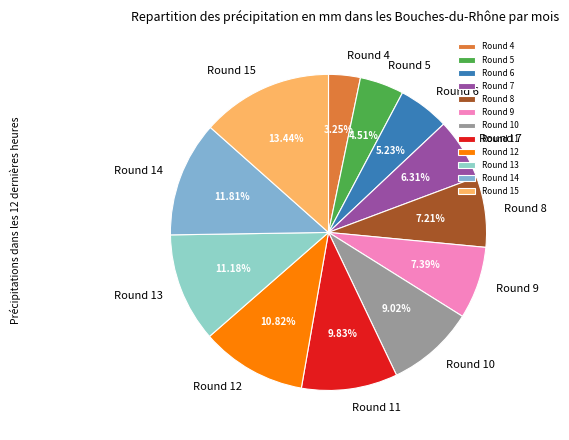

Count the number of slices in the pie.

12